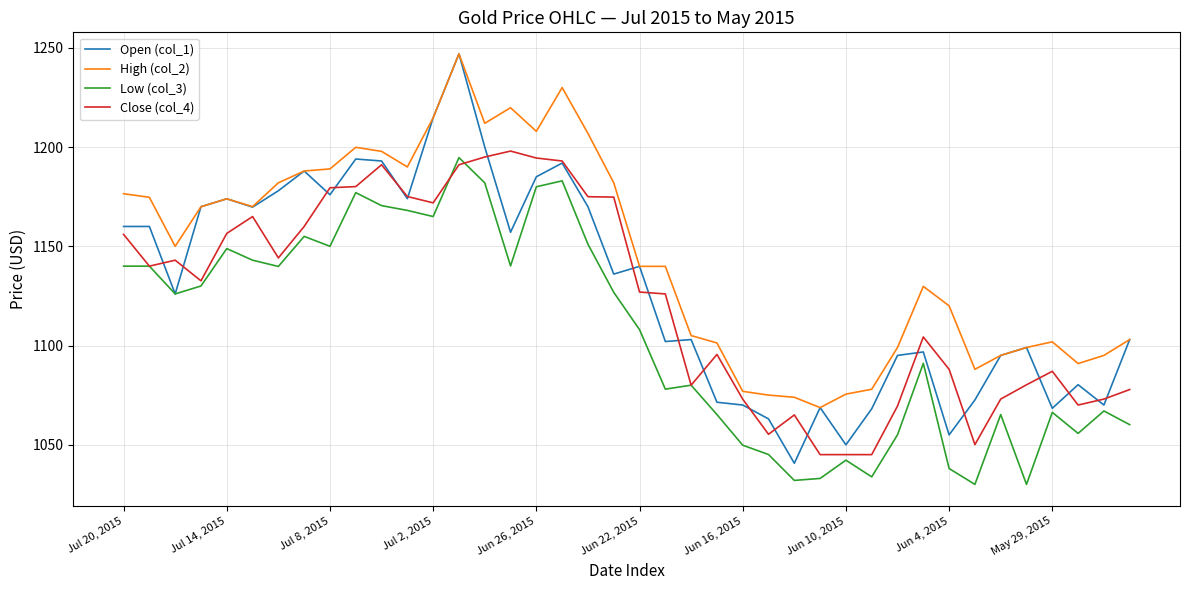

What is the minimum value for Close (col_4)?

1045.0